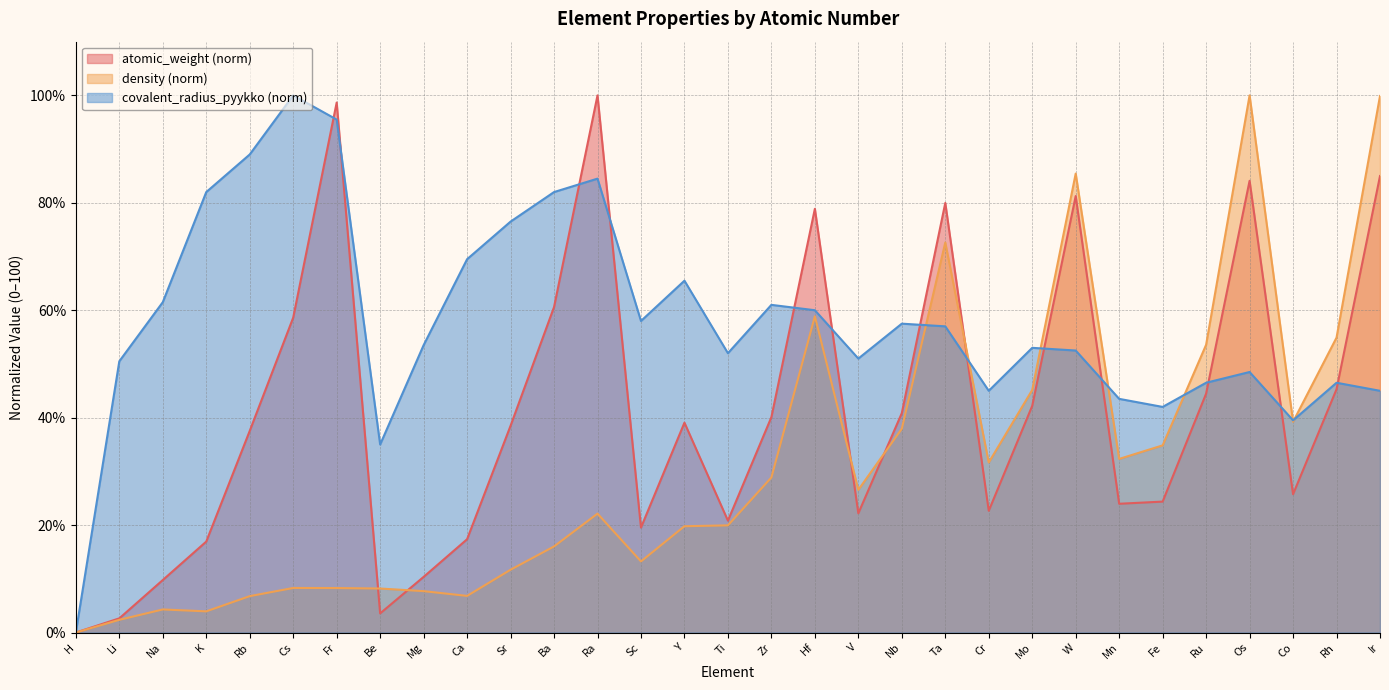

Count the number of categories in the chart.

31